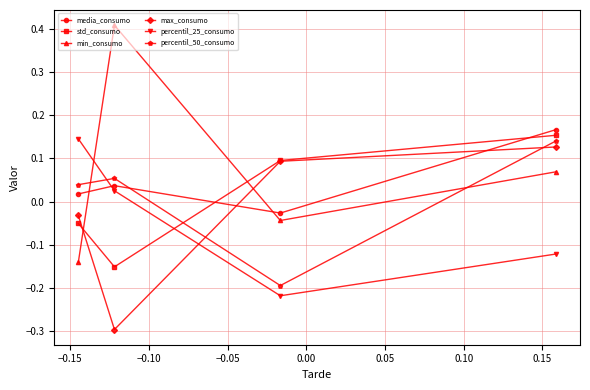

After their last crossing, which series has the higher values: media_consumo or max_consumo?

media_consumo